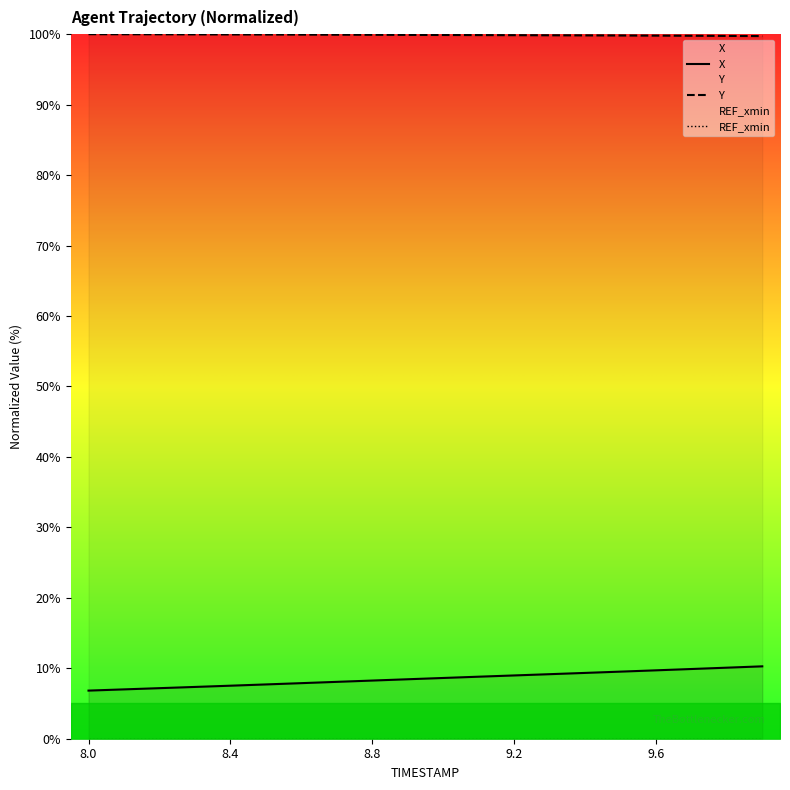

How many lines are shown in the chart?

3